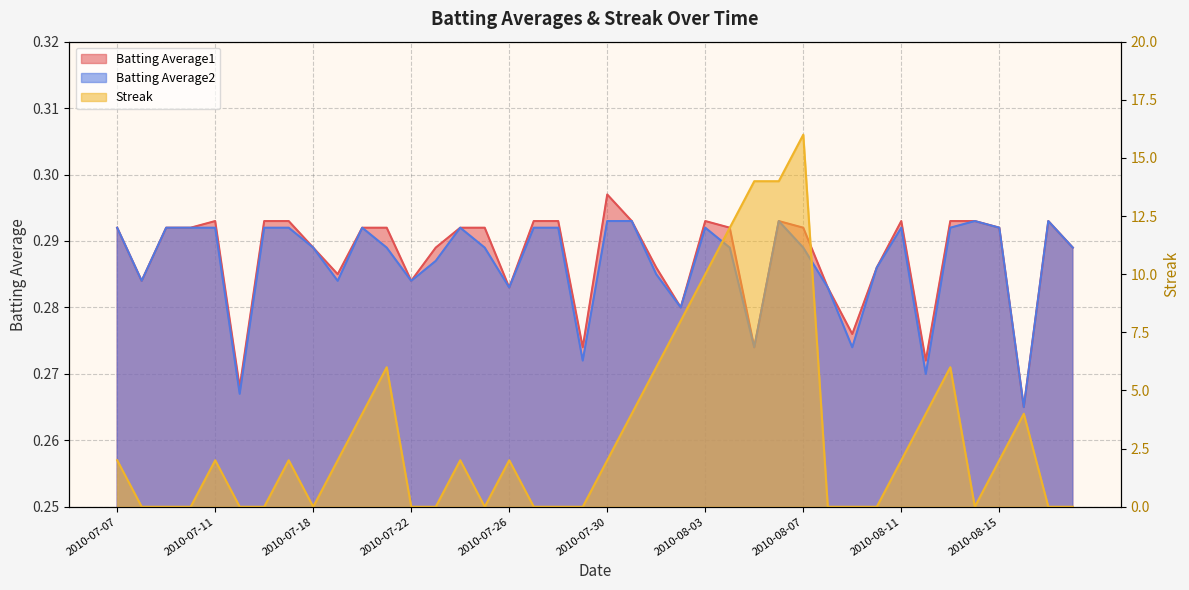

The Batting Average2 series shows 0.4 at 2010-07-17. True or false?

False